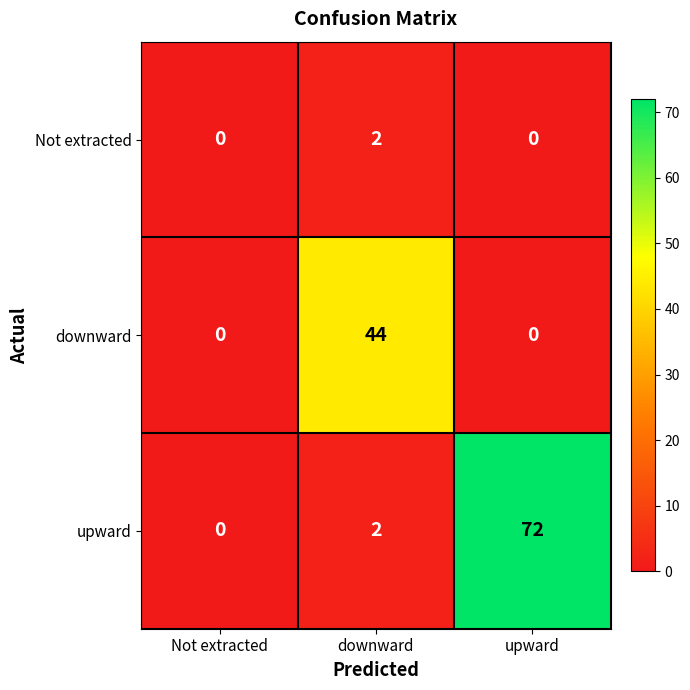

Reading left to right, extract all data points from this chart.

Not extracted: Not extracted=0	downward=2	upward=0
downward: Not extracted=0	downward=44	upward=0
upward: Not extracted=0	downward=2	upward=72